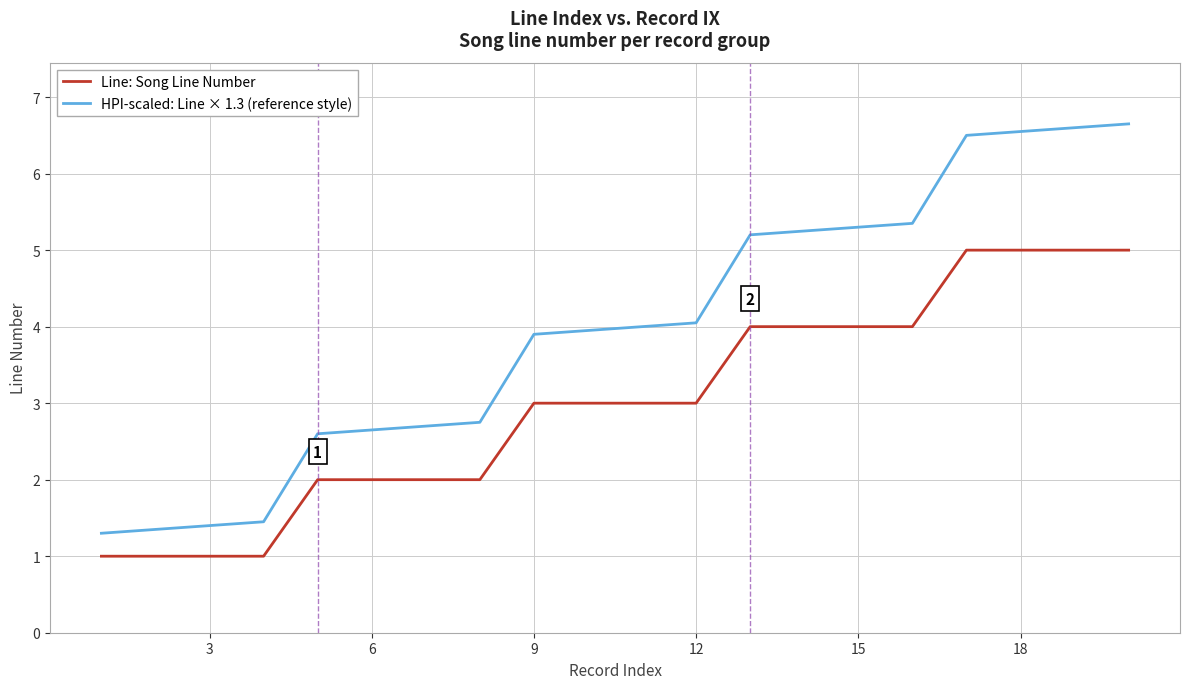

True or false: HPI-scaled: Line × 1.3 (reference style) and Line: Song Line Number intersect in this chart.

False